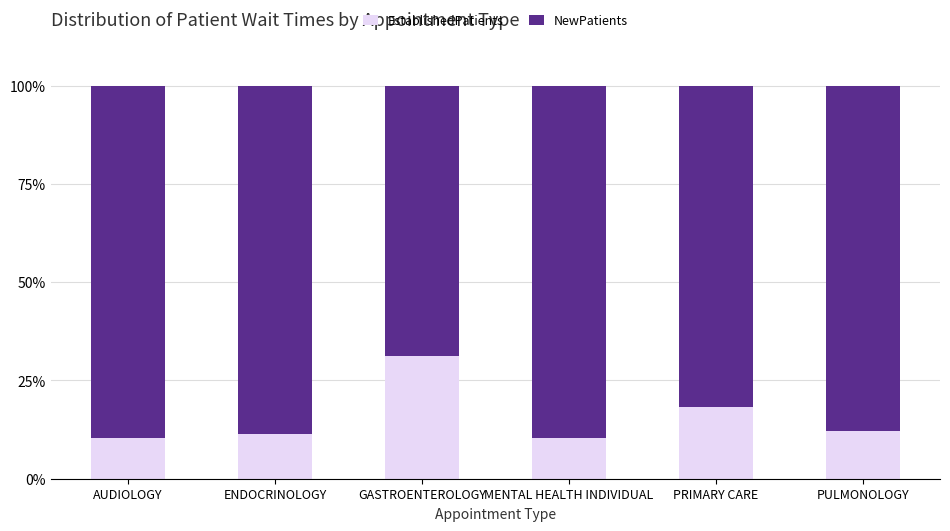

What is the total value across all series at ENDOCRINOLOGY?

100.0